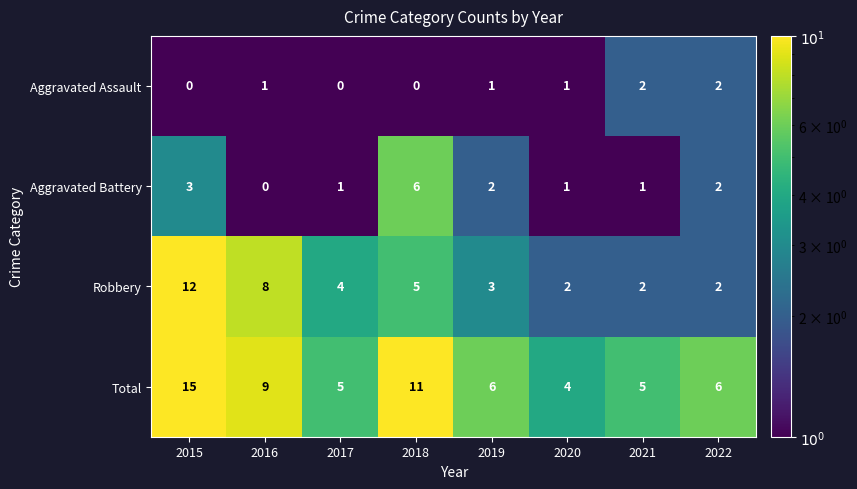

Where does the Robbery series first go above 4?

2015